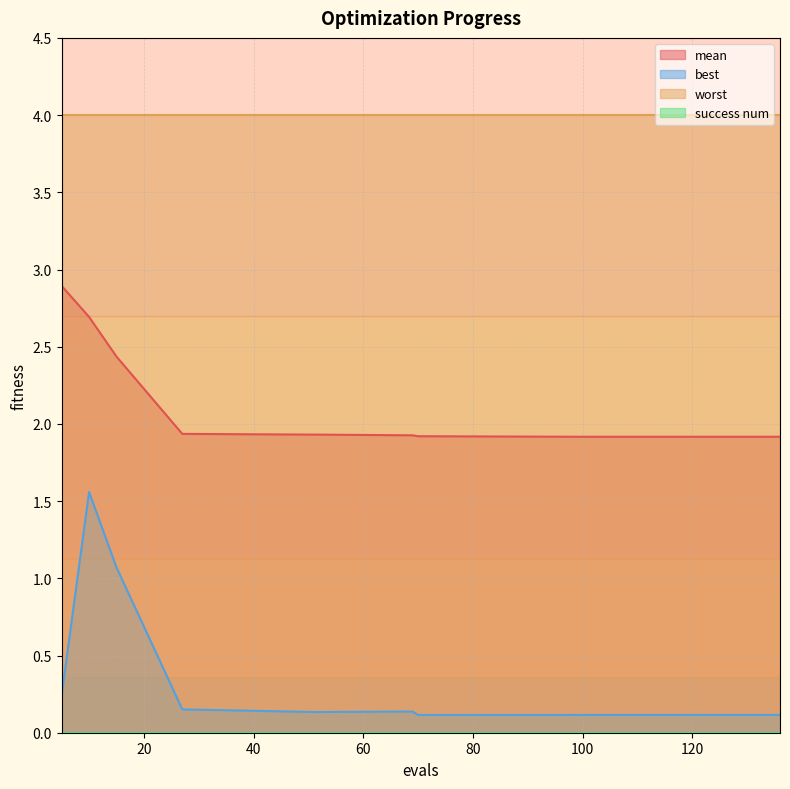

True or false: best and mean intersect in this chart.

False